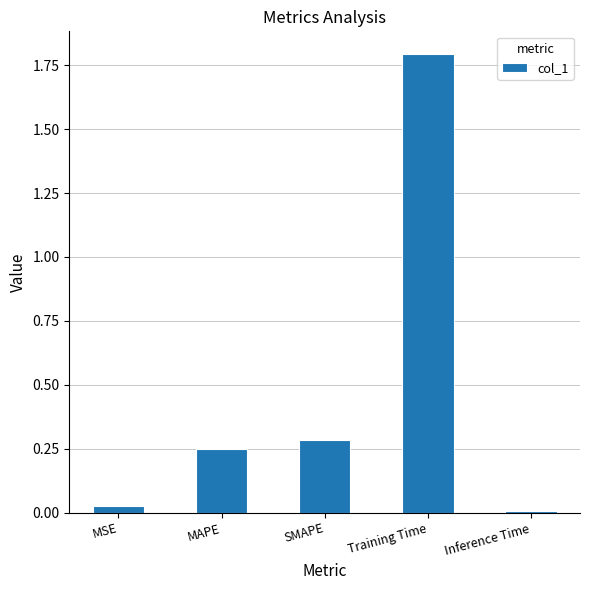

Rank the categories by value from lowest to highest.

Inference Time, MSE, MAPE, SMAPE, Training Time